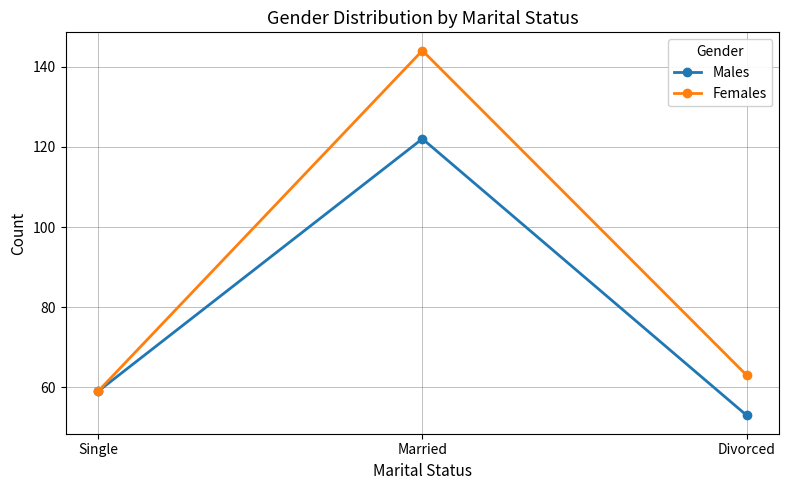

How many categories are shown in the chart?

3